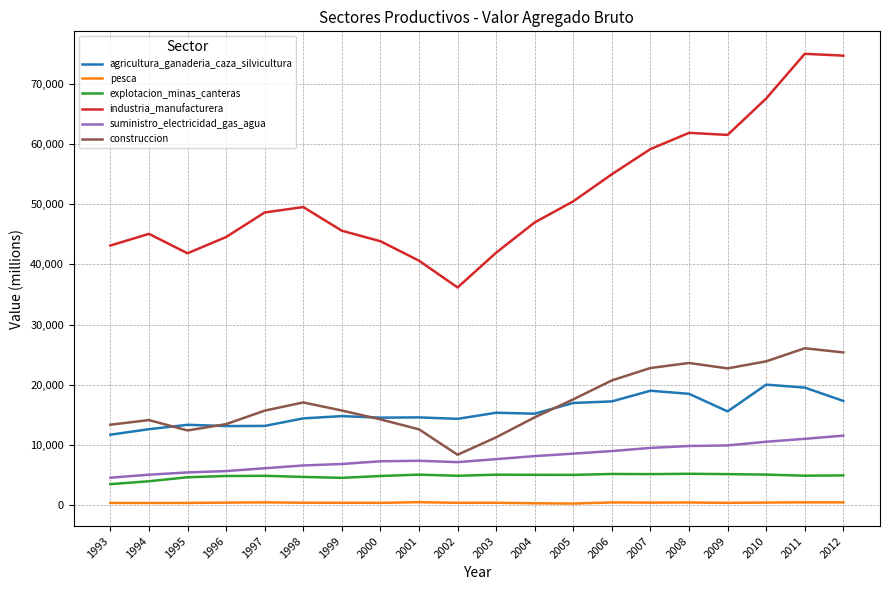

What is the minimum value for pesca?

303.8